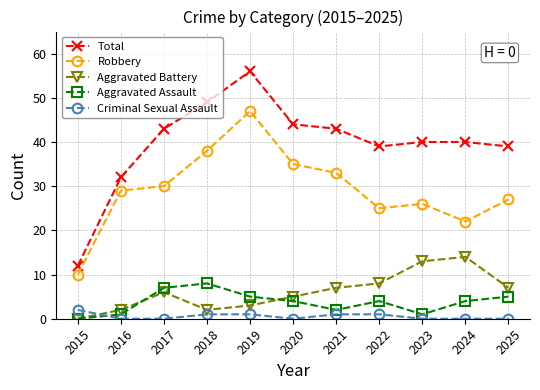

List the series in order of their peak value, highest first.

Total, Robbery, Aggravated Battery, Aggravated Assault, Criminal Sexual Assault